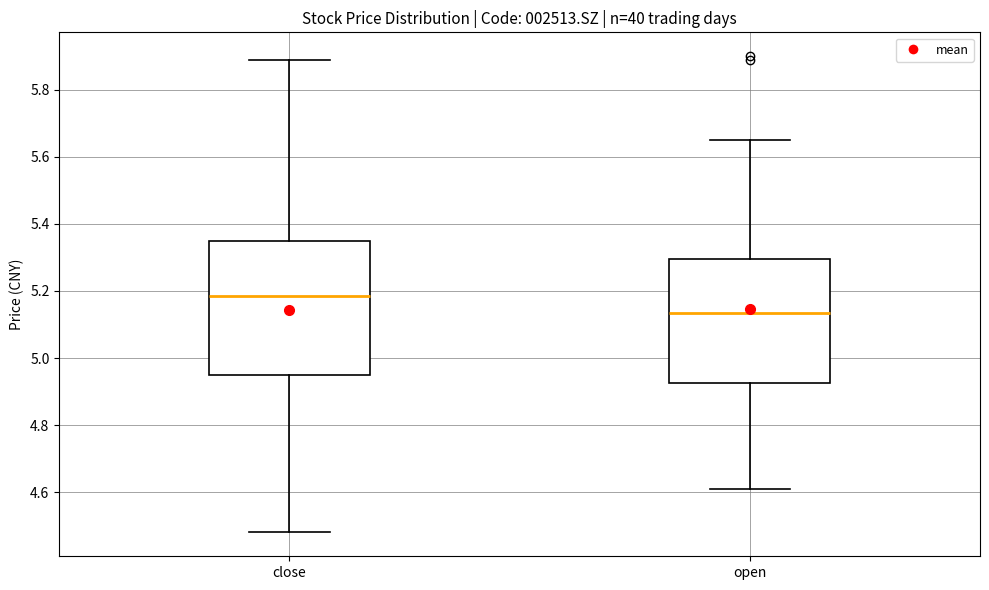

Reading left to right, read every box against the y-axis: the position of its median line, the range the box covers, and the ends of its whiskers. The values are not printed on the chart, so give them approximately, as read against the axis.

close: median 5.18, box 4.96 to 5.36, whiskers 4.48 to 5.90
open: median 5.14, box 4.92 to 5.30, whiskers 4.62 to 5.66